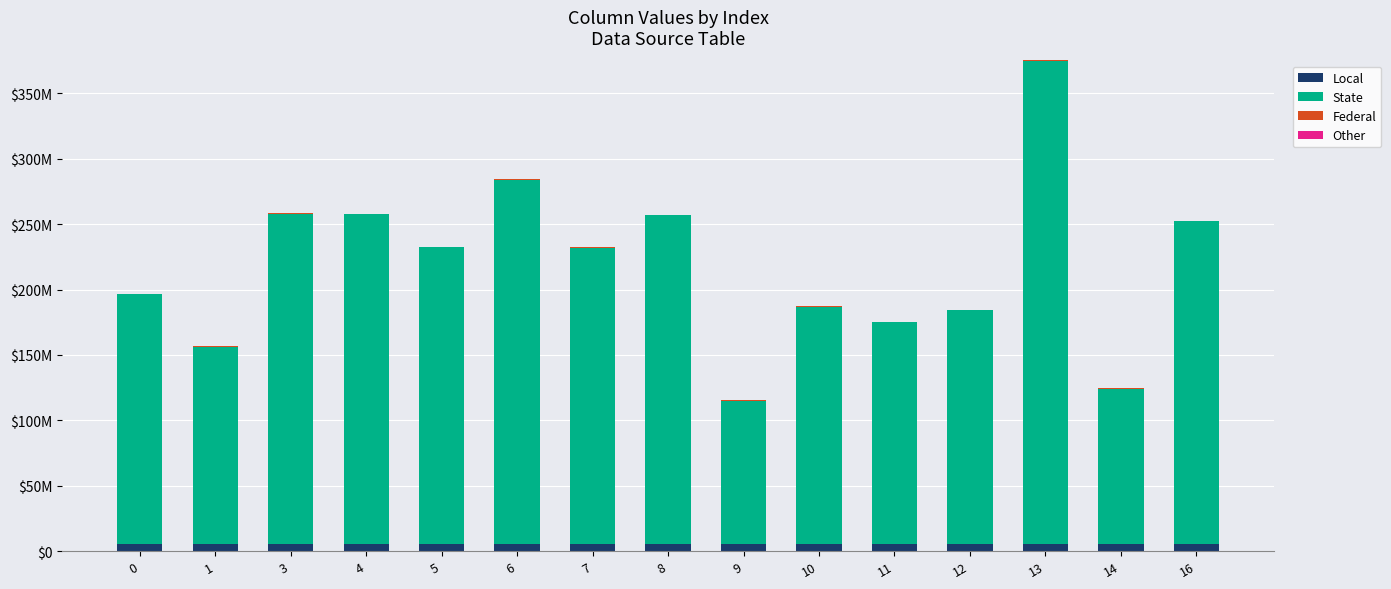

Are the bars horizontal?

No